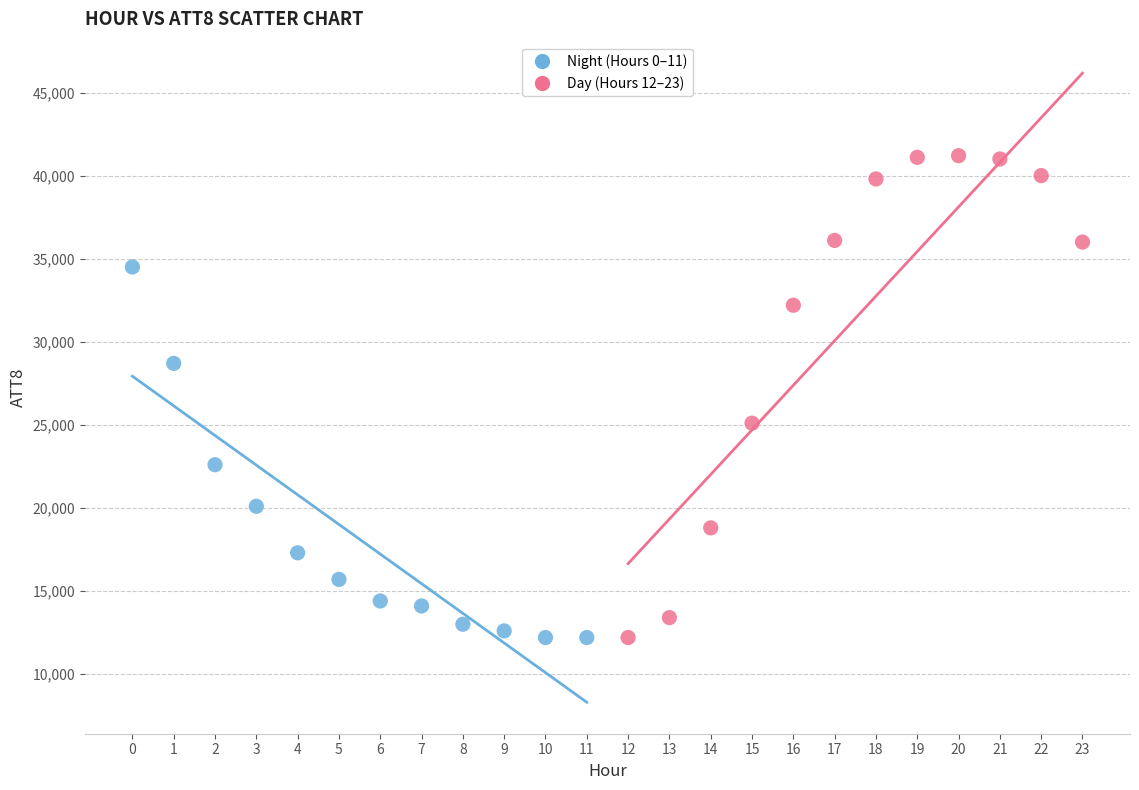

Which series has the widest spread of Y values?

Day (Hours 12–23)